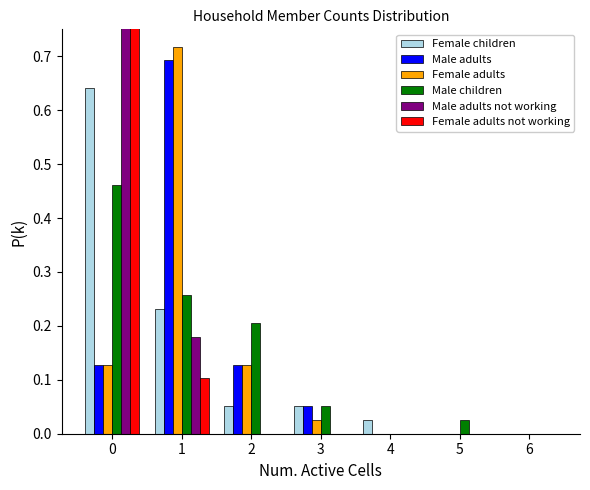

The value of Male adults at 5 is -0.3. True or false?

False